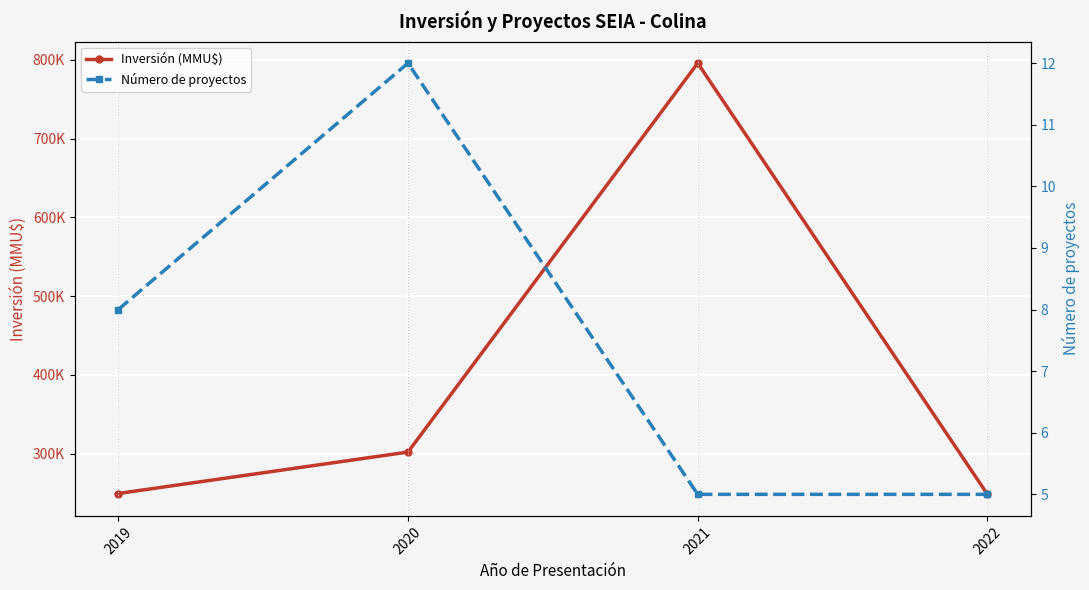

What is the smallest value displayed?

5